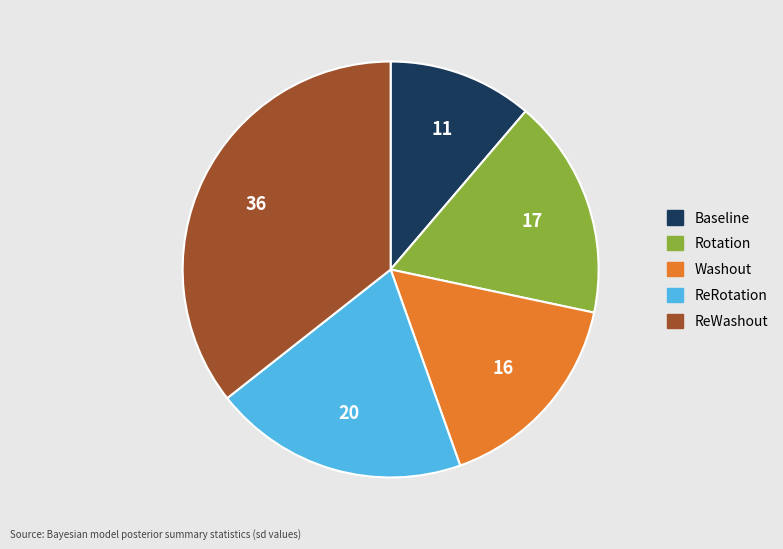

Between Baseline and ReRotation, which is larger?

ReRotation